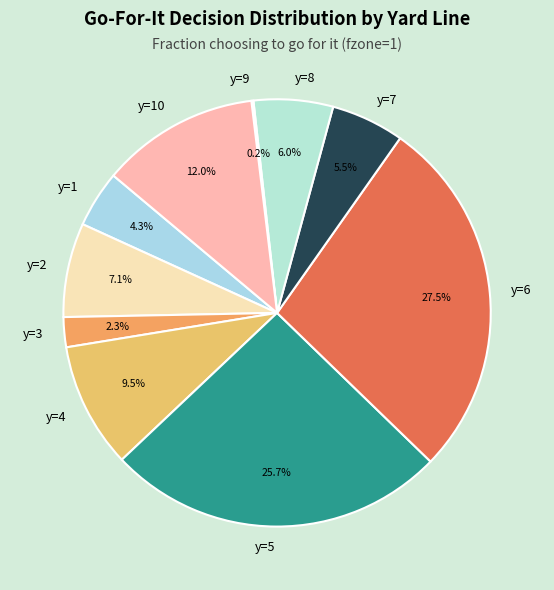

How much of the chart is everything except y=3?

97.7%